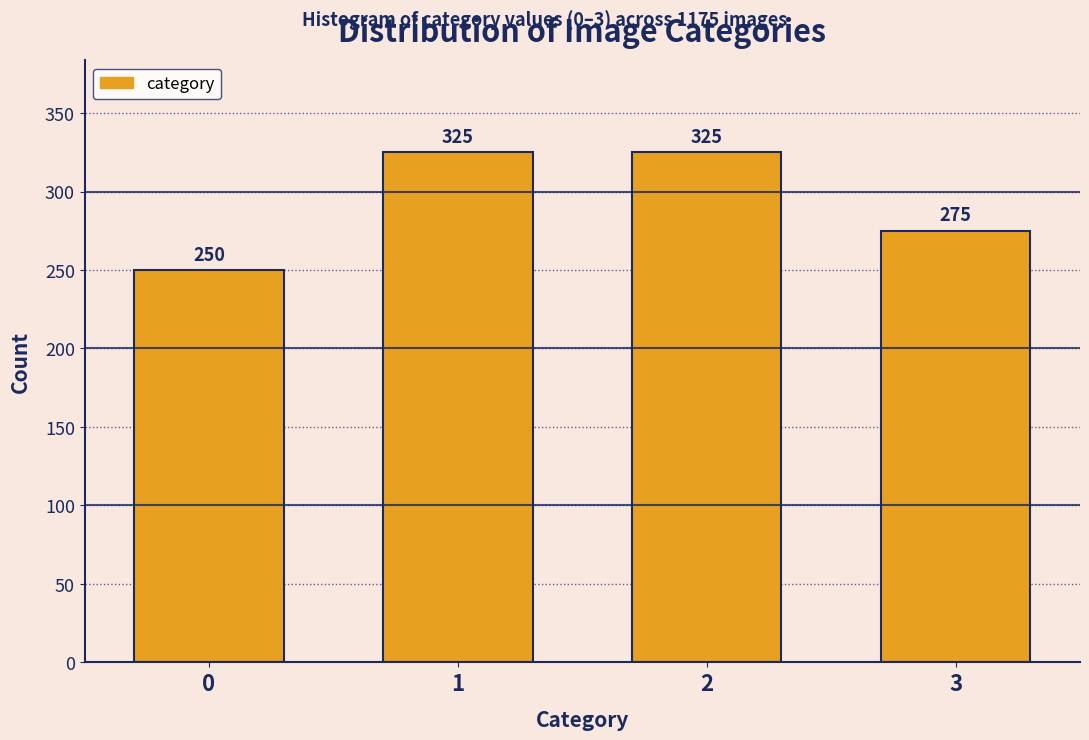

Reading left to right, transcribe all the data shown in this chart.

250	325	325	275